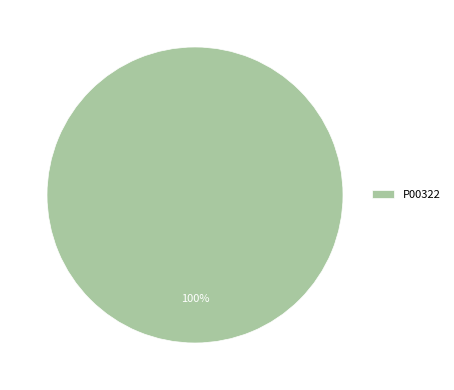

Does any single category account for the majority?

Yes